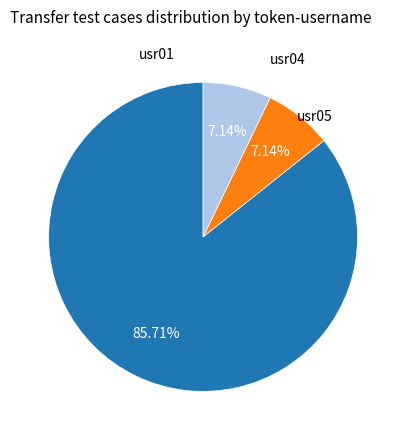

How many segments does this pie chart have?

3